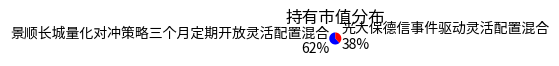

True or false: 光大保德信事件驱动灵活配置混合 accounts for 38% of the total.

True